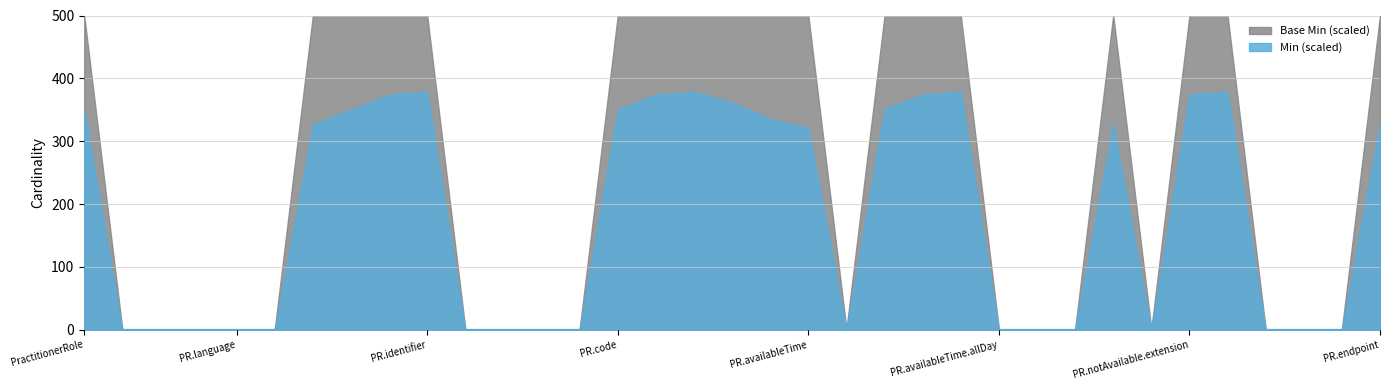

True or false: Min and Base Min intersect in this chart.

False